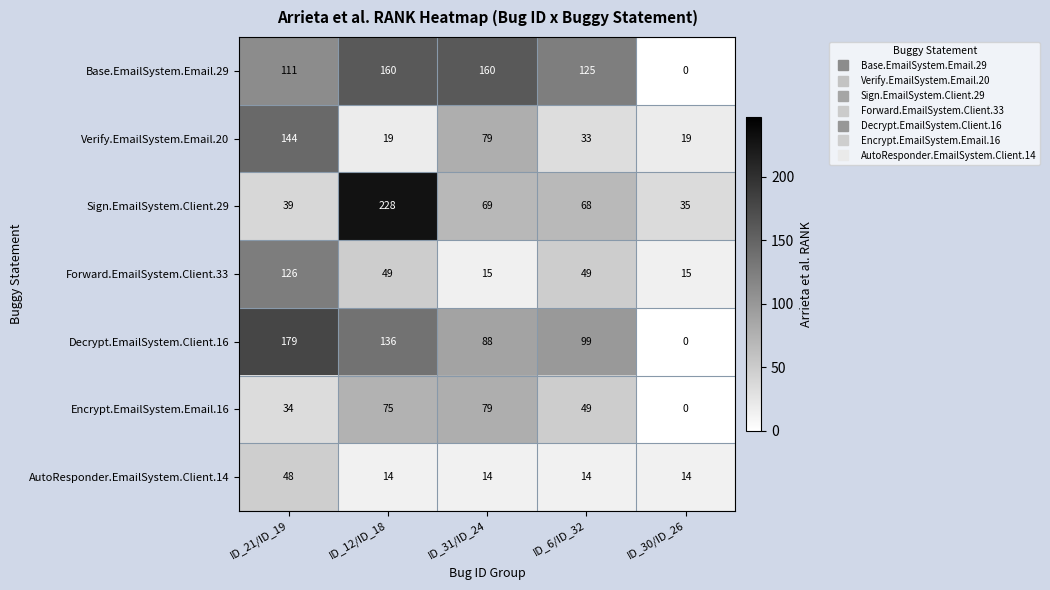

Is it true that Forward.EmailSystem.Client.33 equals 15 at ID_31/ID_24?

True